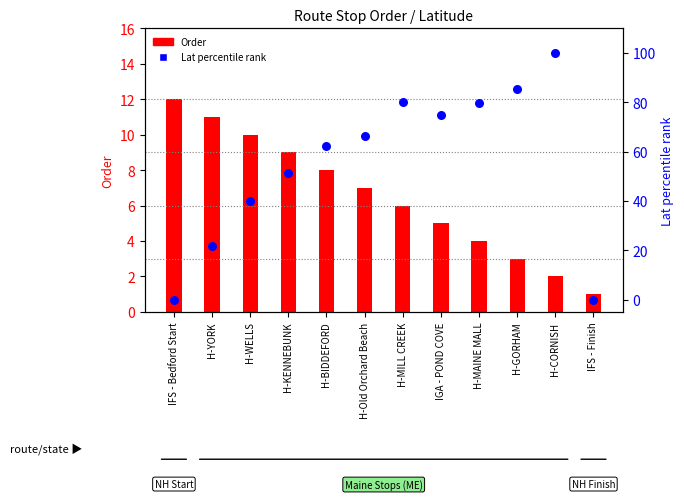

Which series reaches the maximum Y coordinate?

Lat percentile rank